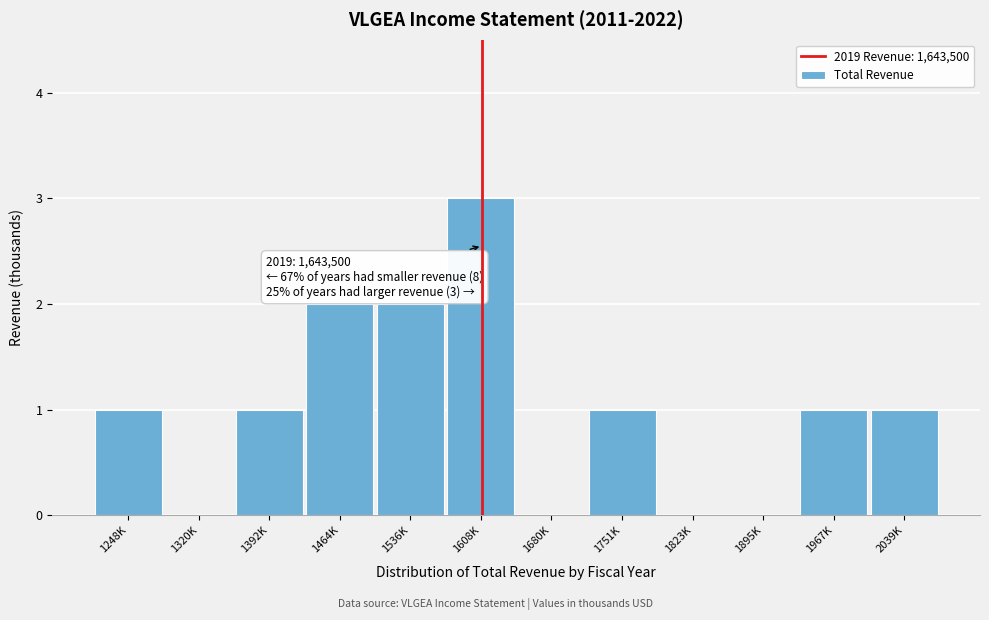

Reading left to right, list all the values displayed in this chart.

1248K=1	1320K=0	1392K=1	1464K=2	1536K=2	1608K=3	1680K=0	1751K=1	1823K=0	1895K=0	1967K=1	2039K=1